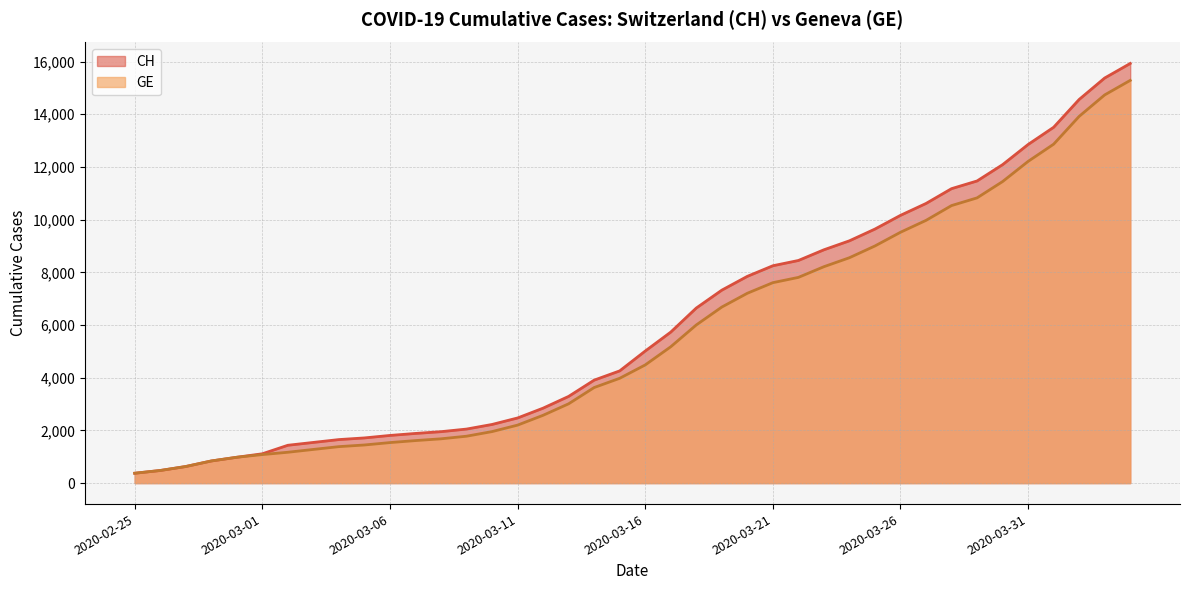

At which category is the sum across all series the highest?

2020-04-04